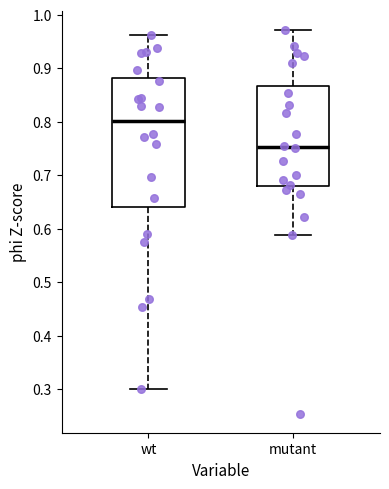

Which box has the highest median line?

wt